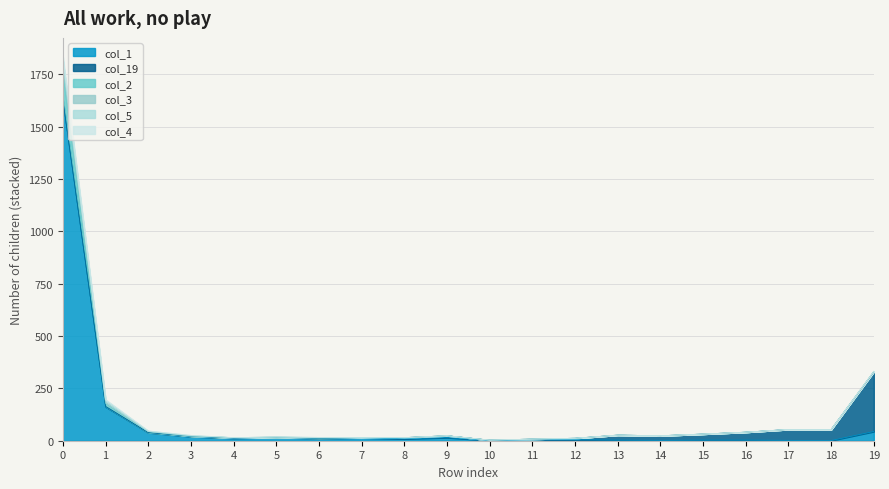

True or false: col_2 has more than 1 interior local peaks.

True